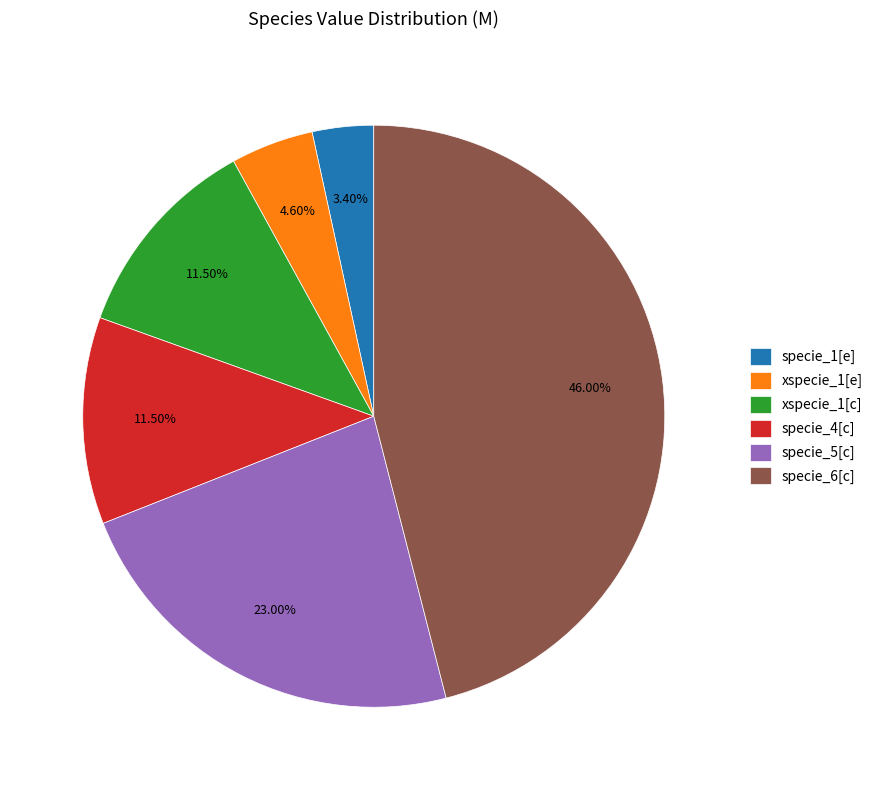

Which has a higher value, specie_6[c] or specie_1[e]?

specie_6[c]